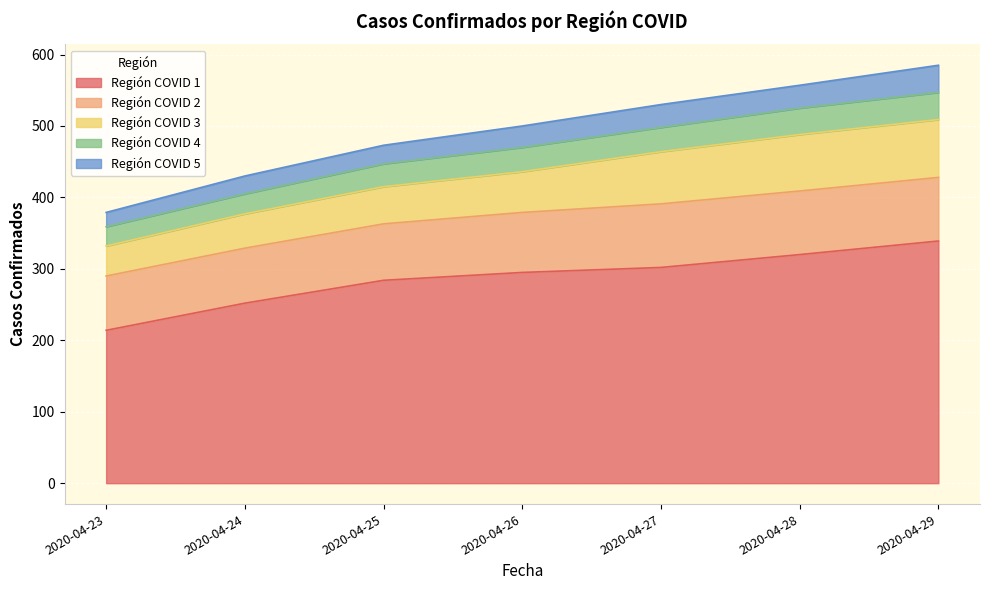

Which series has the widest spread of values?

Región COVID 1